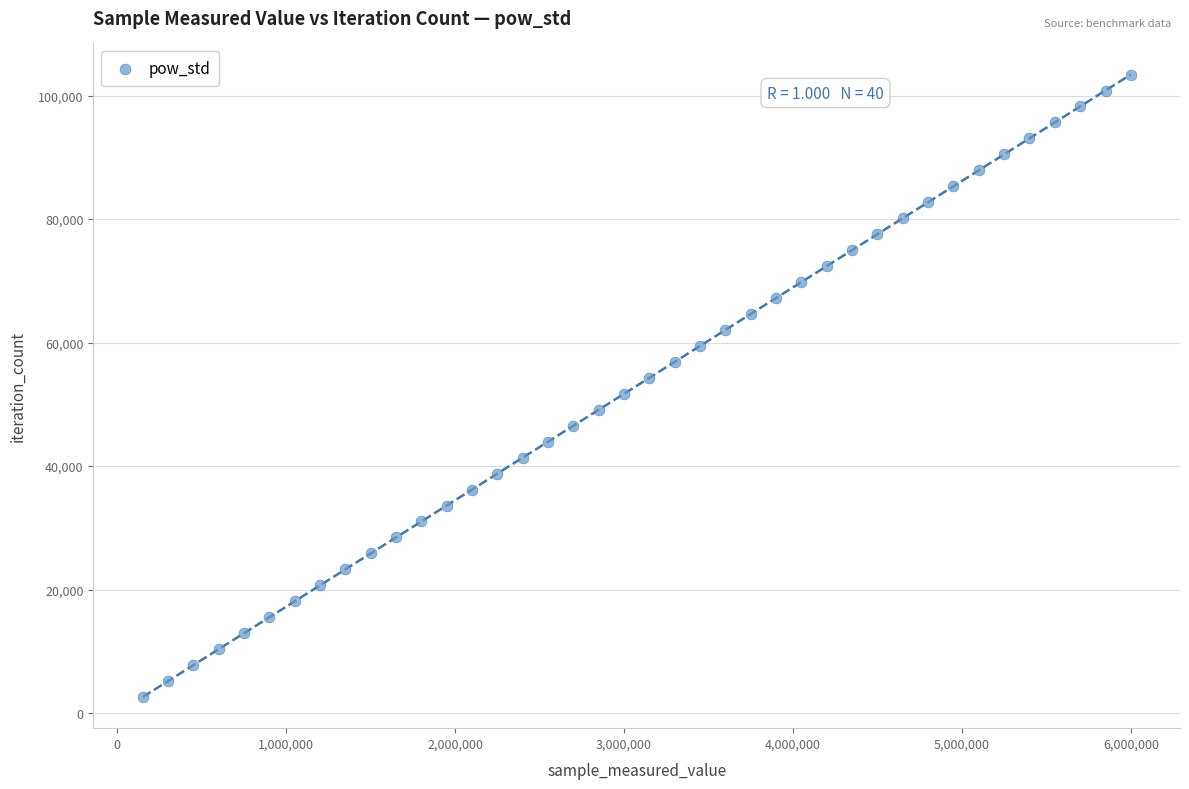

What is the range of Y values (max minus min)?

100815